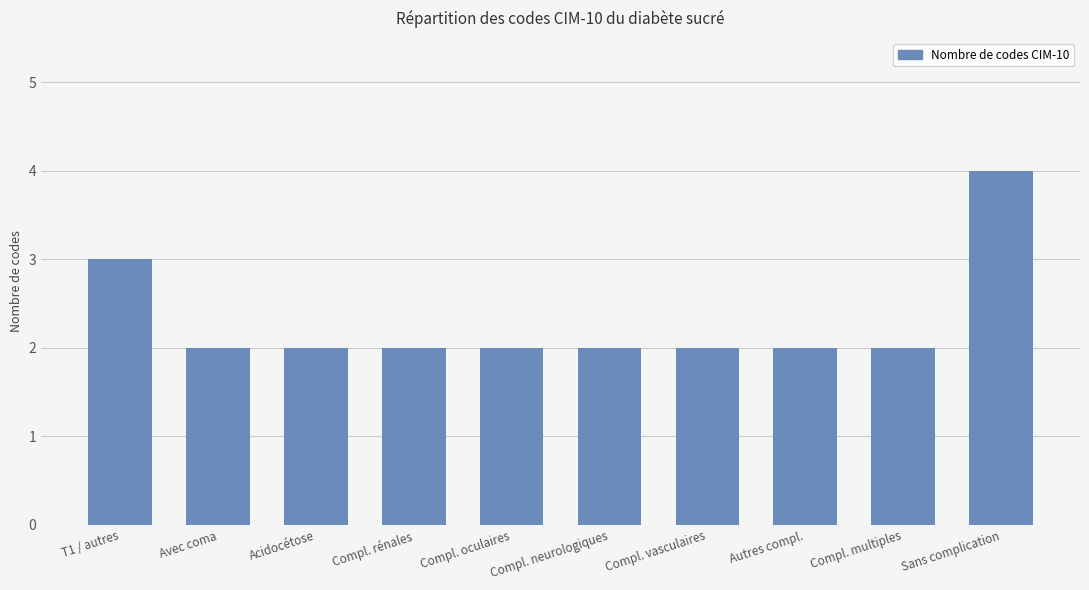

What is the sum of all values?

23